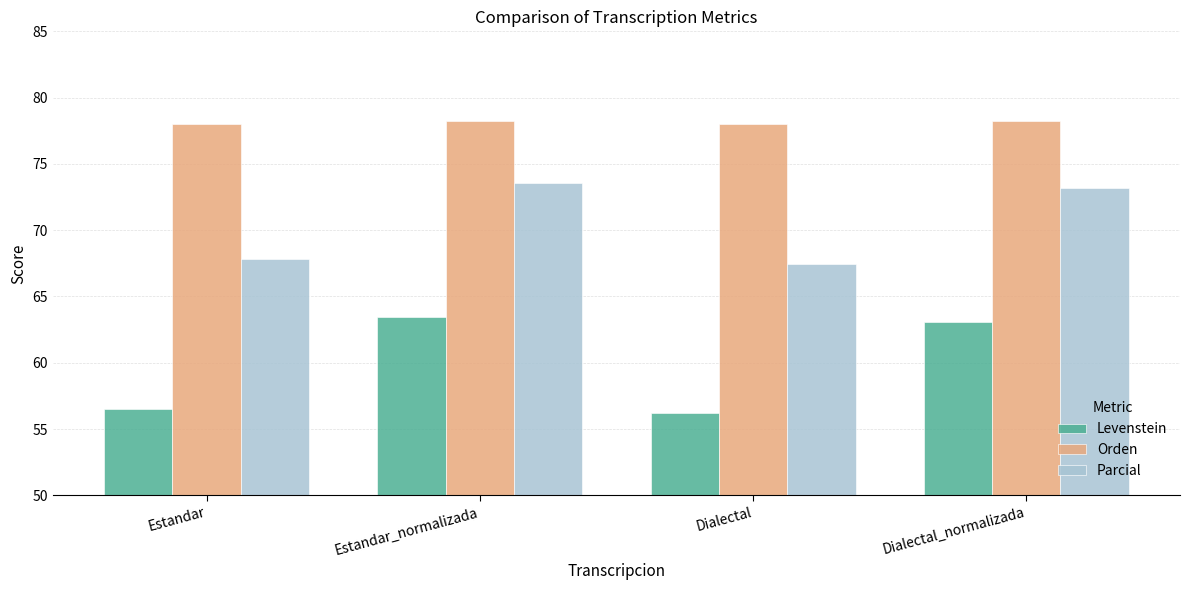

Which category has the lowest value in the Levenstein series?

Dialectal